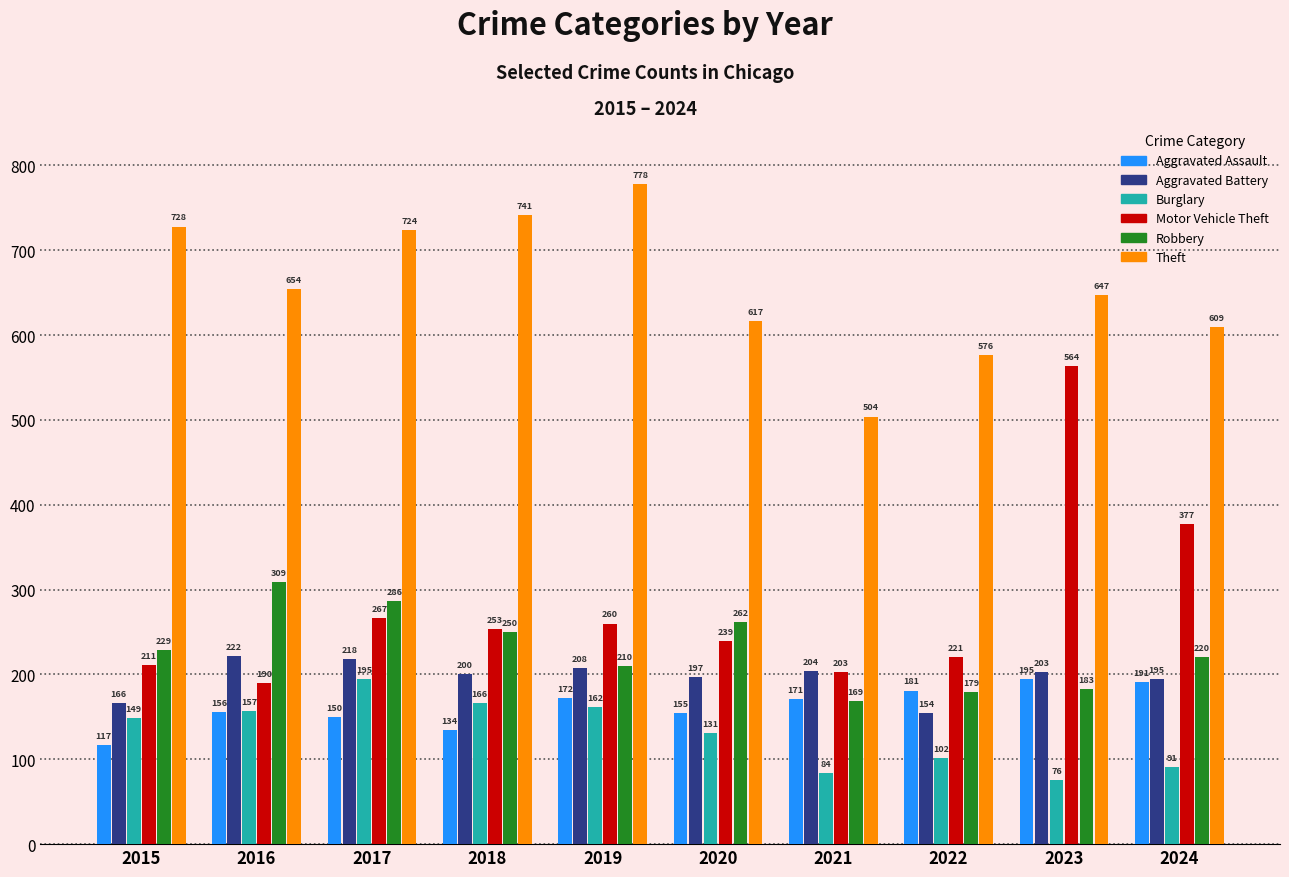

What is the difference between the second highest and minimum values in the Burglary series?

90